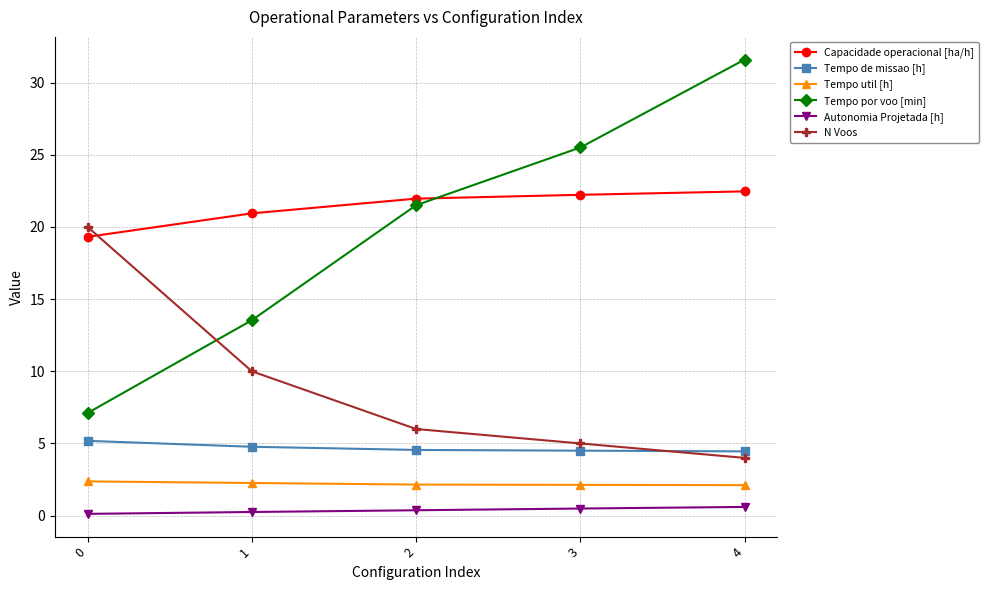

What is the sum of all Autonomia Projetada [h] values?

1.8